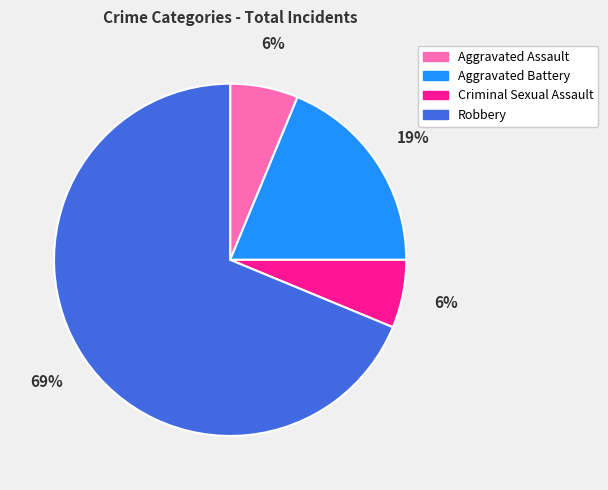

Which slice is the largest?

Robbery